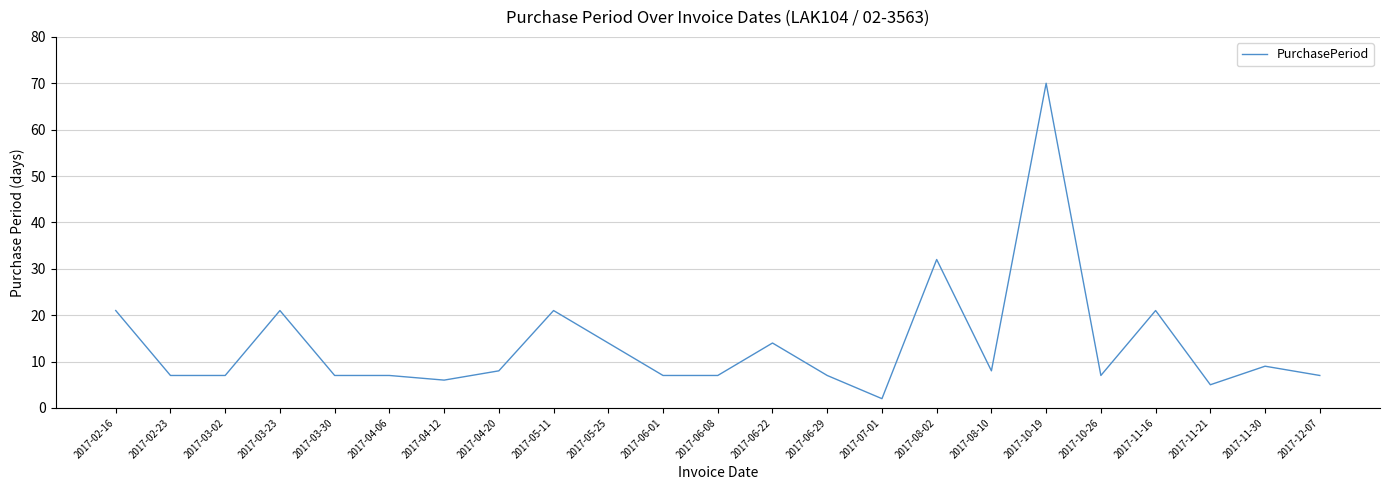

True or false: the data shows 10 at 2017-03-02.

False